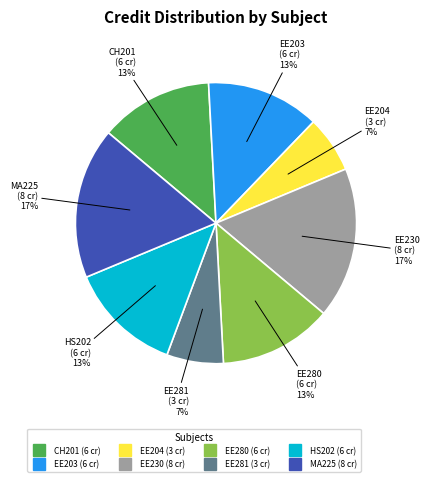

Is there any slice that represents more than half of the pie?

No